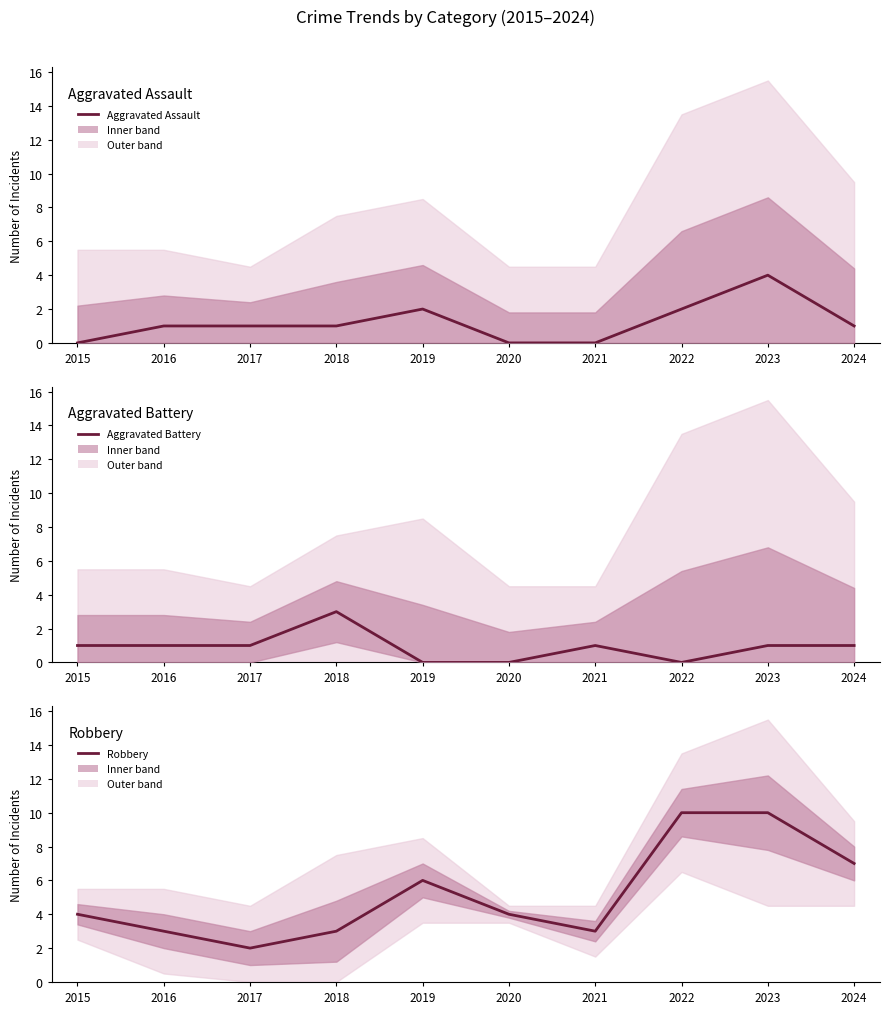

At which category is the sum across all series the highest?

2023